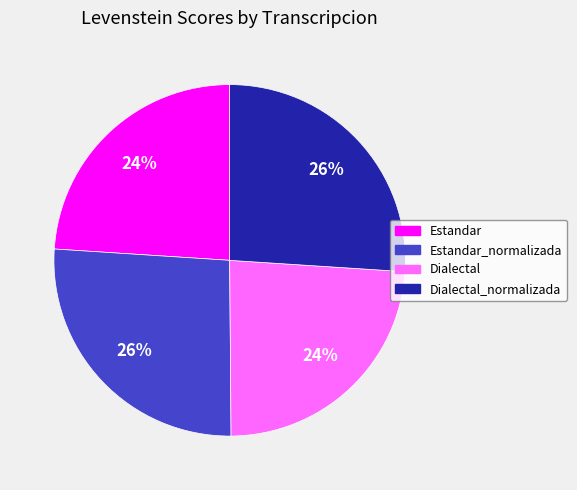

Which has a higher value, Dialectal or Dialectal_normalizada?

Dialectal_normalizada